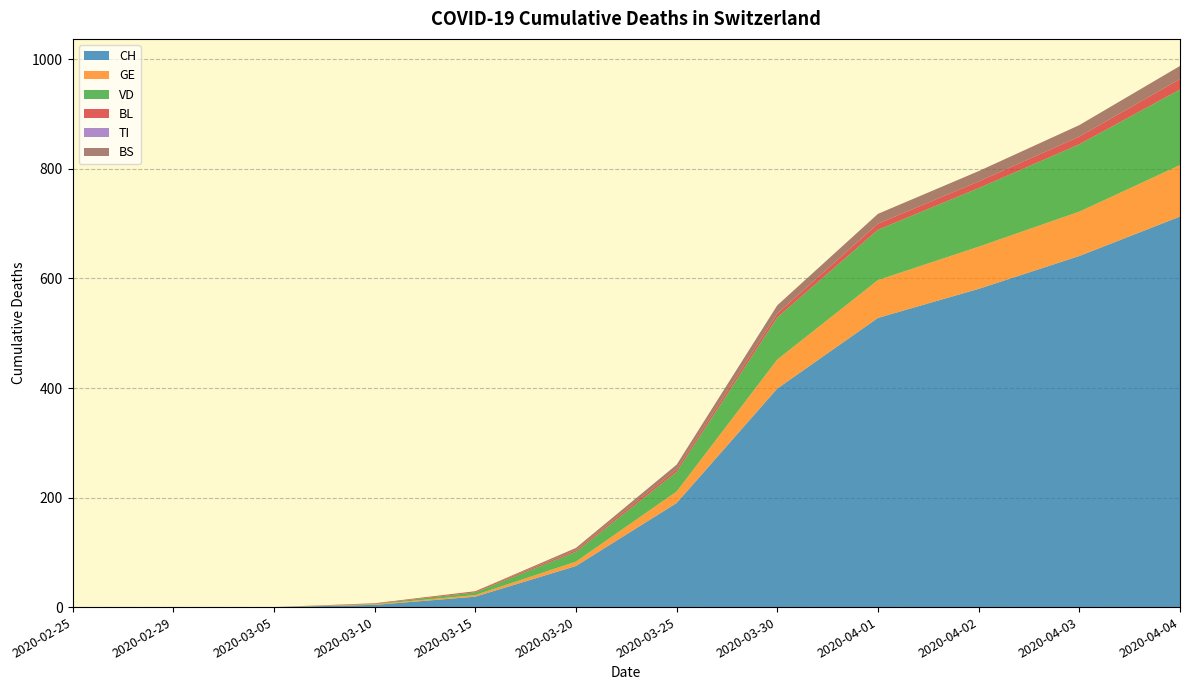

Reading left to right, list all the values displayed in this chart.

CH: 2020-02-25=0	2020-02-29=0	2020-03-05=0	2020-03-10=4	2020-03-15=19	2020-03-20=75	2020-03-25=190	2020-03-30=399	2020-04-01=528	2020-04-02=581	2020-04-03=641	2020-04-04=713
GE: 2020-02-25=0	2020-02-29=0	2020-03-05=0	2020-03-10=1	2020-03-15=3	2020-03-20=8	2020-03-25=21	2020-03-30=53	2020-04-01=69	2020-04-02=77	2020-04-03=81	2020-04-04=94
VD: 2020-02-25=0	2020-02-29=0	2020-03-05=0	2020-03-10=1	2020-03-15=5	2020-03-20=18	2020-03-25=36	2020-03-30=77	2020-04-01=92	2020-04-02=107	2020-04-03=123	2020-04-04=138
BL: 2020-02-25=0	2020-02-29=0	2020-03-05=0	2020-03-10=1	2020-03-15=2	2020-03-20=3	2020-03-25=5	2020-03-30=7	2020-04-01=11	2020-04-02=12	2020-04-03=14	2020-04-04=19
TI: 2020-02-25=0	2020-02-29=0	2020-03-05=0	2020-03-10=0	2020-03-15=0	2020-03-20=0	2020-03-25=0	2020-03-30=0	2020-04-01=0	2020-04-02=0	2020-04-03=0	2020-04-04=0
BS: 2020-02-25=0	2020-02-29=0	2020-03-05=0	2020-03-10=0	2020-03-15=0	2020-03-20=4	2020-03-25=8	2020-03-30=15	2020-04-01=18	2020-04-02=19	2020-04-03=21	2020-04-04=24